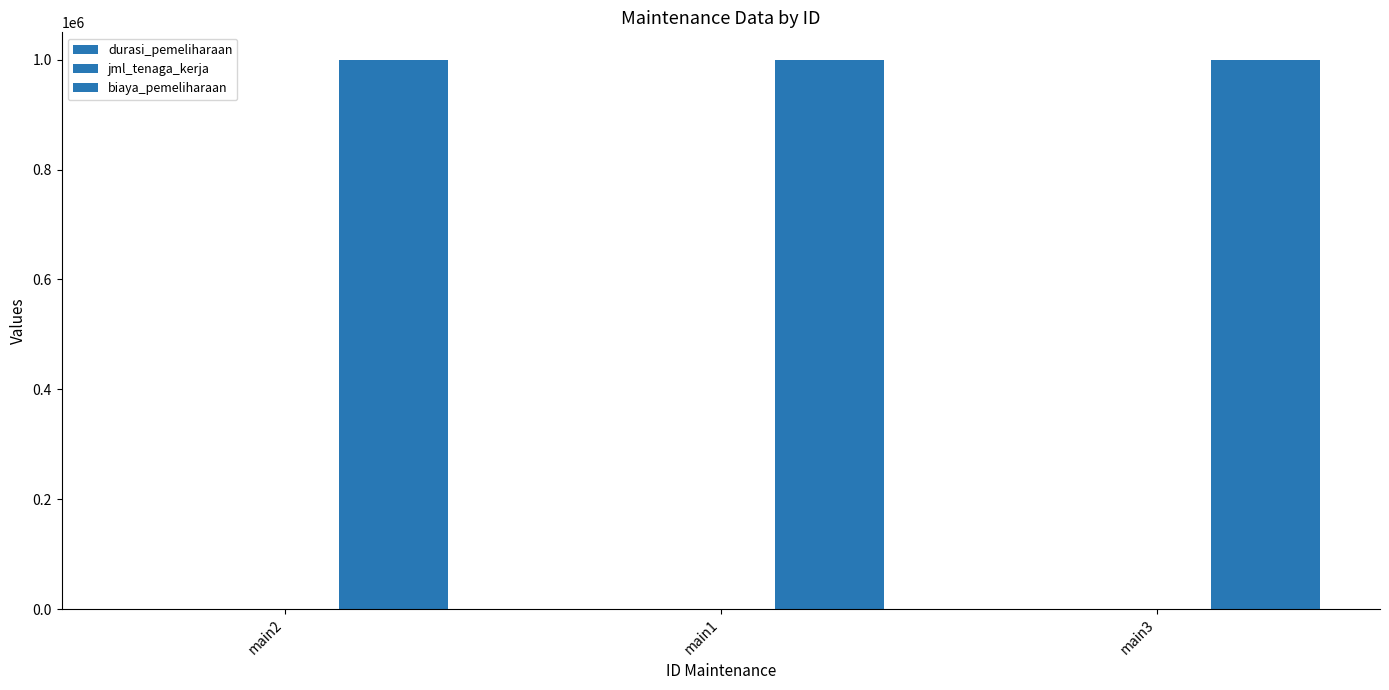

How many groups of bars are there?

3